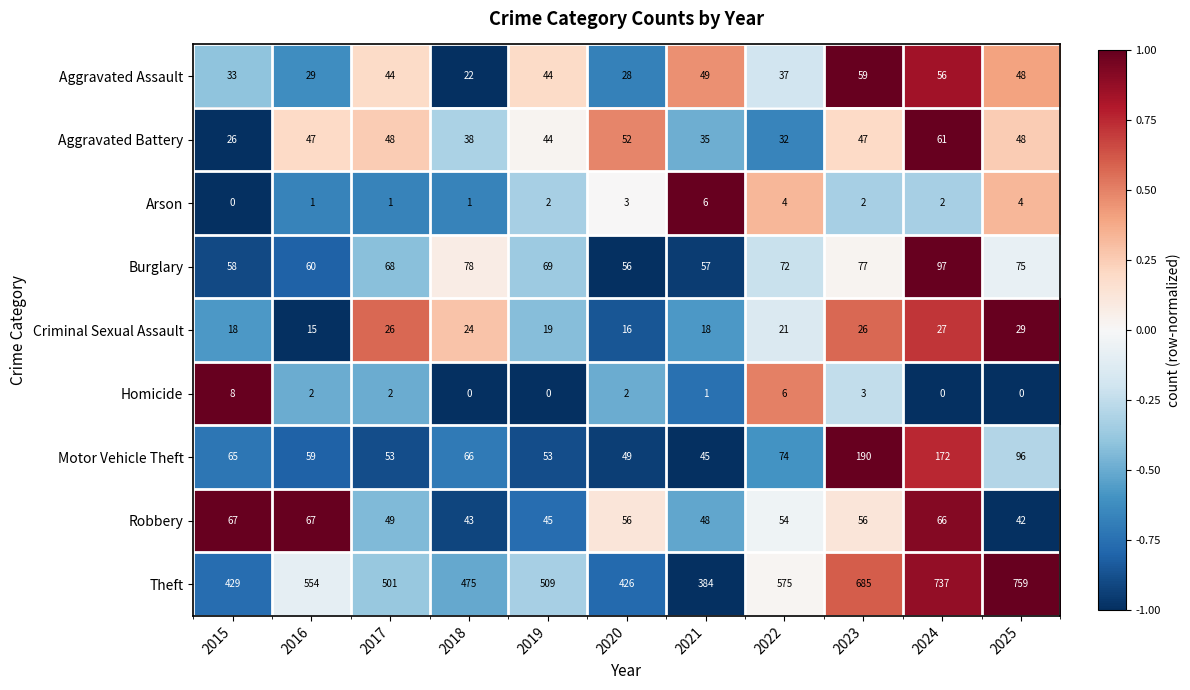

True or false: Criminal Sexual Assault has a value of 15 at 2016.

True